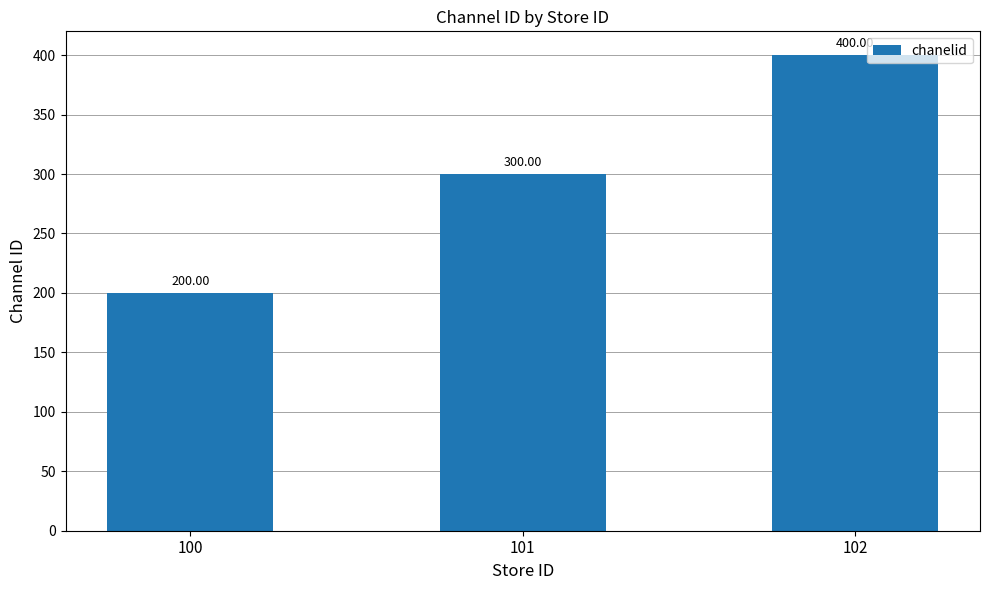

What is the smallest value displayed?

200